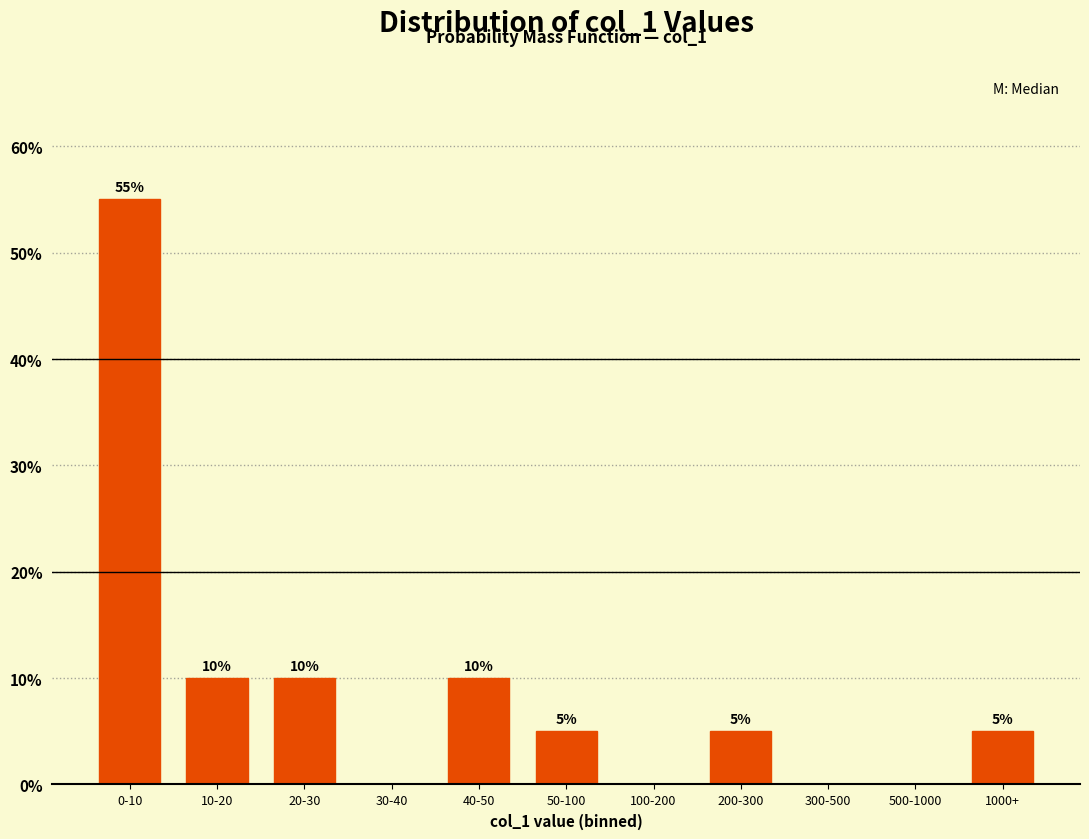

Reading left to right, what are all the values shown in this chart?

0-10=55.0	10-20=10.0	20-30=10.0	30-40=0.0	40-50=10.0	50-100=5.0	100-200=0.0	200-300=5.0	300-500=0.0	500-1000=0.0	1000+=5.0